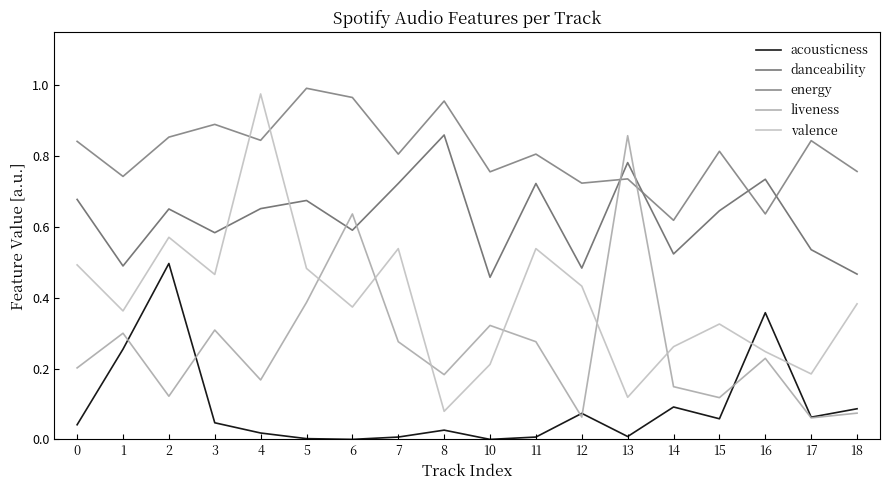

How many interior local peaks does the valence series have?

5